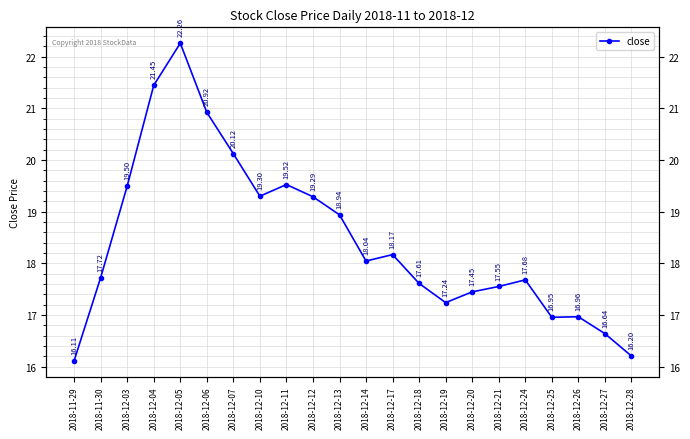

What is the label of the 19th point from the left?

2018-12-25